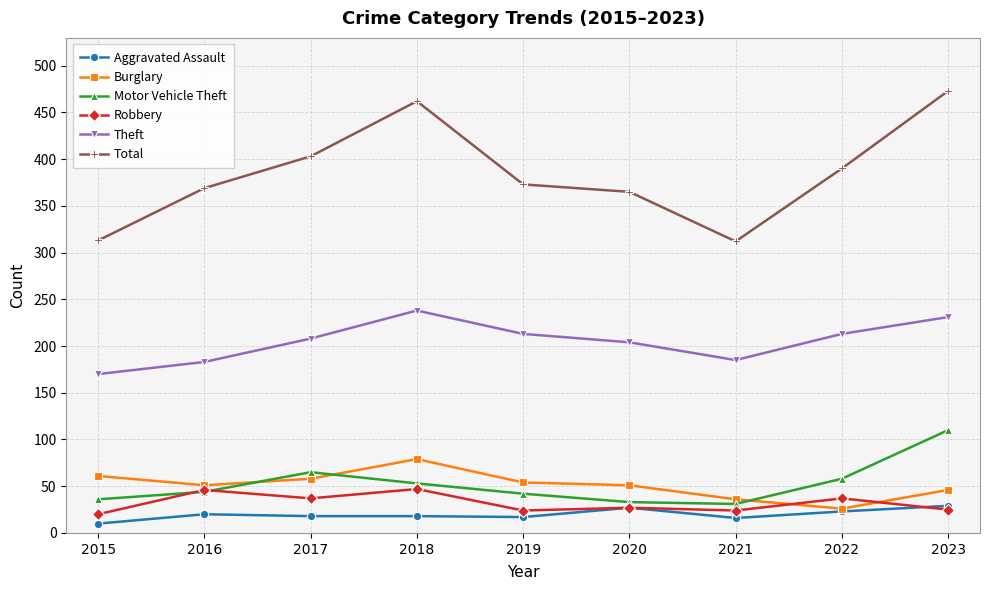

The value of Total at 2020 is 203. True or false?

False